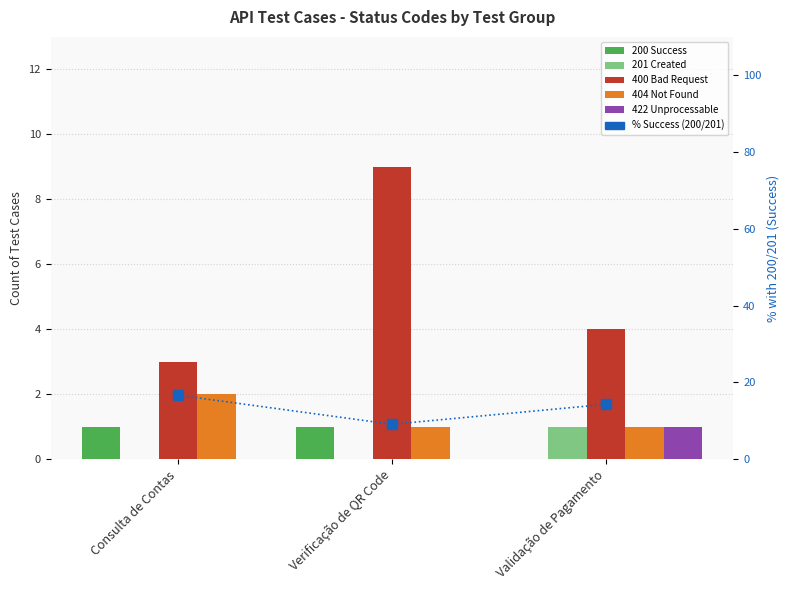

What is the greatest value displayed?

16.7